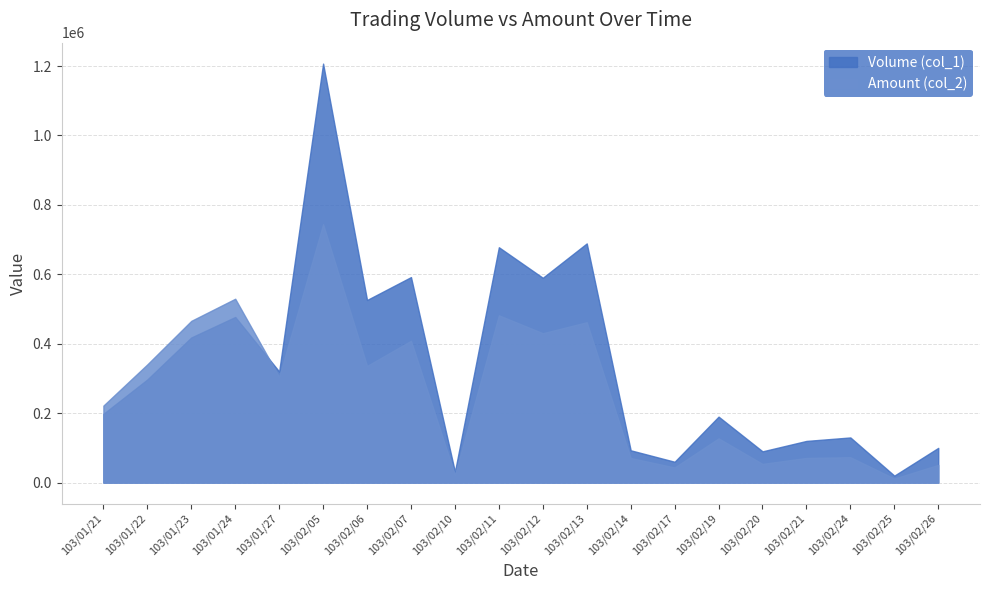

Rank the series by their average value, from highest to lowest.

Volume (col_1), Amount (col_2)